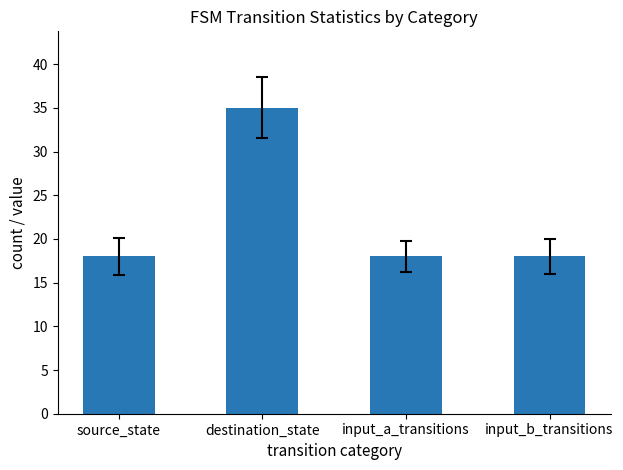

What is the greatest value displayed?

35